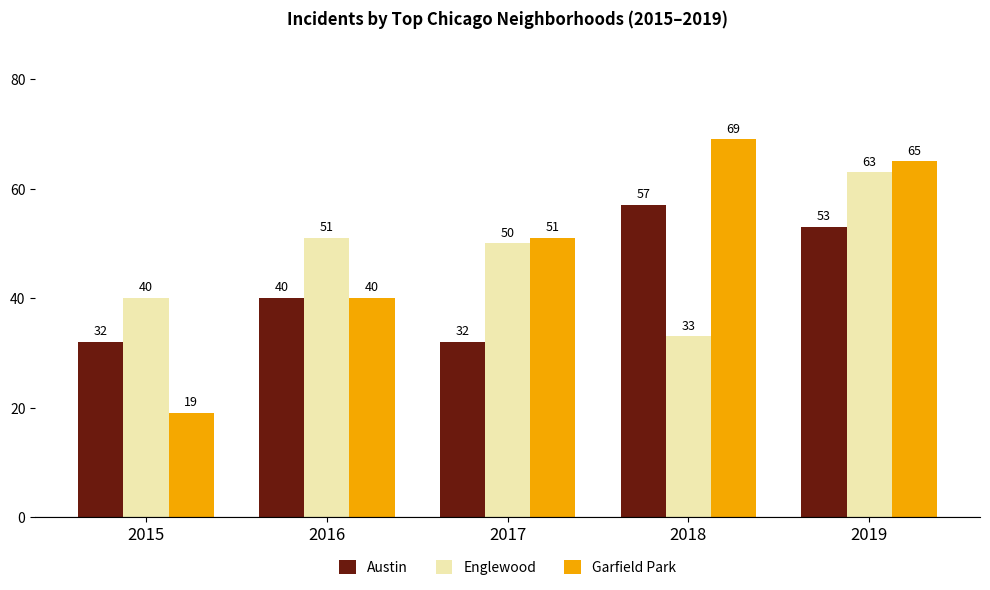

Does the chart contain stacked bars?

No